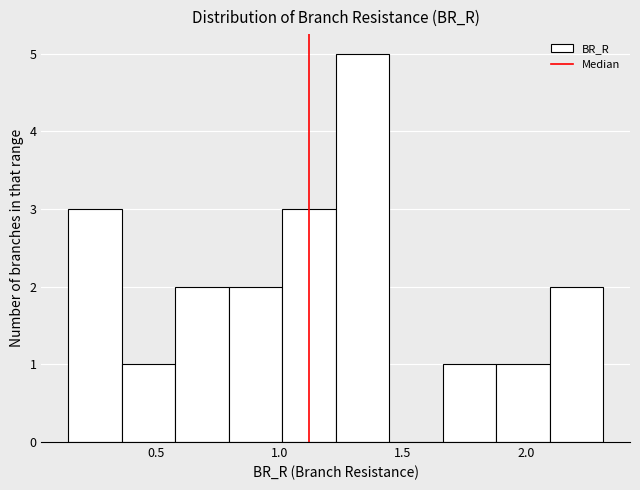

Over which range of the x-axis is the bar tallest?

1.25 to 1.45